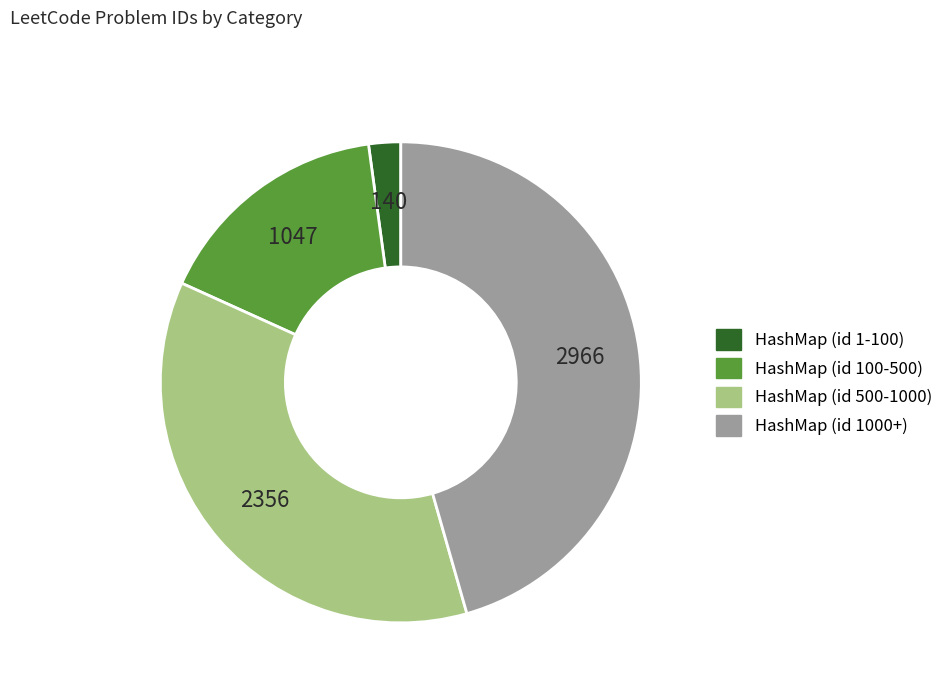

Is there any slice that represents more than half of the pie?

No